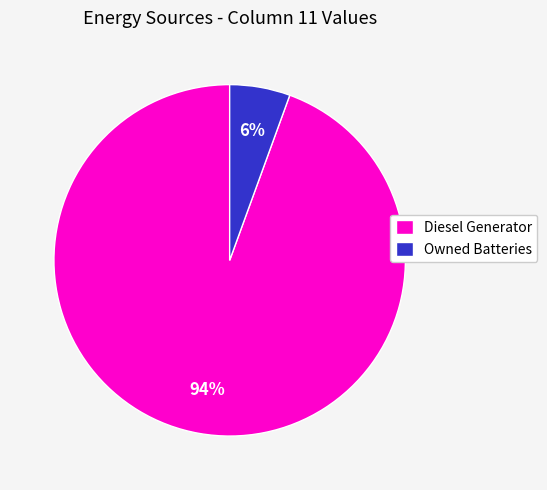

Count the number of slices in the pie.

2